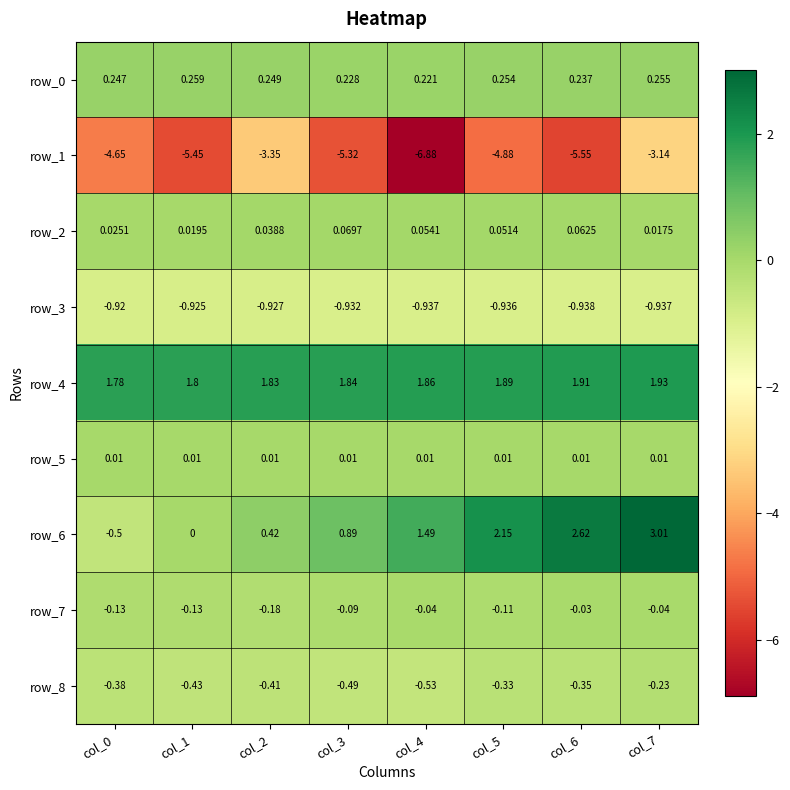

Reading left to right, list all the values displayed in this chart.

row_0: col_0=0.2	col_1=0.3	col_2=0.2	col_3=0.2	col_4=0.2	col_5=0.3	col_6=0.2	col_7=0.3
row_1: col_0=-4.7	col_1=-5.5	col_2=-3.4	col_3=-5.3	col_4=-6.9	col_5=-4.9	col_6=-5.5	col_7=-3.1
row_2: col_0=0.0	col_1=0.0	col_2=0.0	col_3=0.1	col_4=0.1	col_5=0.1	col_6=0.1	col_7=0.0
row_3: col_0=-0.9	col_1=-0.9	col_2=-0.9	col_3=-0.9	col_4=-0.9	col_5=-0.9	col_6=-0.9	col_7=-0.9
row_4: col_0=1.8	col_1=1.8	col_2=1.8	col_3=1.8	col_4=1.9	col_5=1.9	col_6=1.9	col_7=1.9
row_5: col_0=0.0	col_1=0.0	col_2=0.0	col_3=0.0	col_4=0.0	col_5=0.0	col_6=0.0	col_7=0.0
row_6: col_0=-0.5	col_1=0.0	col_2=0.4	col_3=0.9	col_4=1.5	col_5=2.2	col_6=2.6	col_7=3.0
row_7: col_0=-0.1	col_1=-0.1	col_2=-0.2	col_3=-0.1	col_4=-0.0	col_5=-0.1	col_6=-0.0	col_7=-0.0
row_8: col_0=-0.4	col_1=-0.4	col_2=-0.4	col_3=-0.5	col_4=-0.5	col_5=-0.3	col_6=-0.3	col_7=-0.2